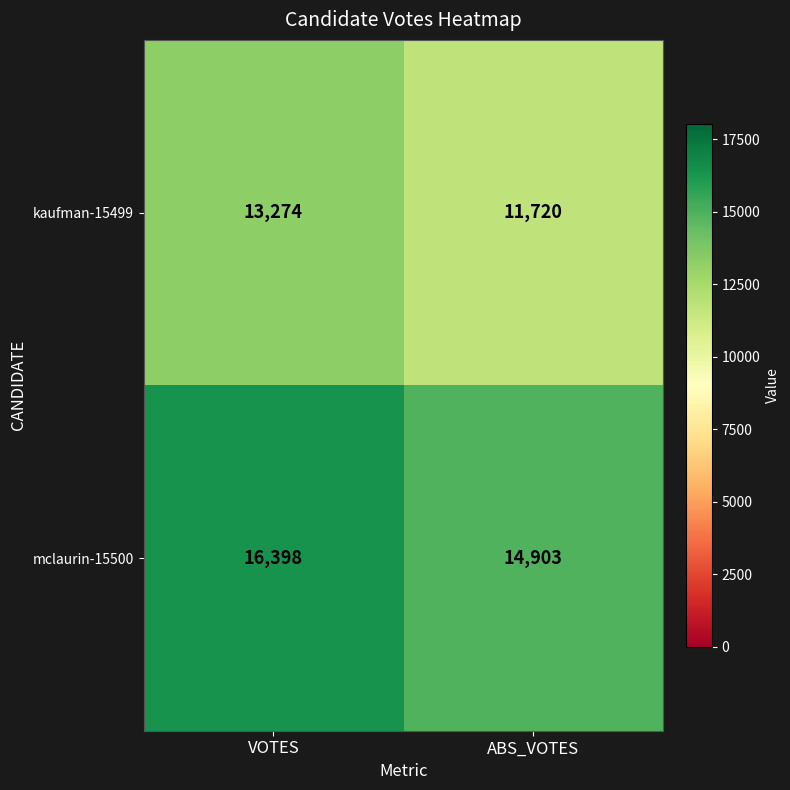

At which label is mclaurin-15500 closest to 15650?

ABS_VOTES